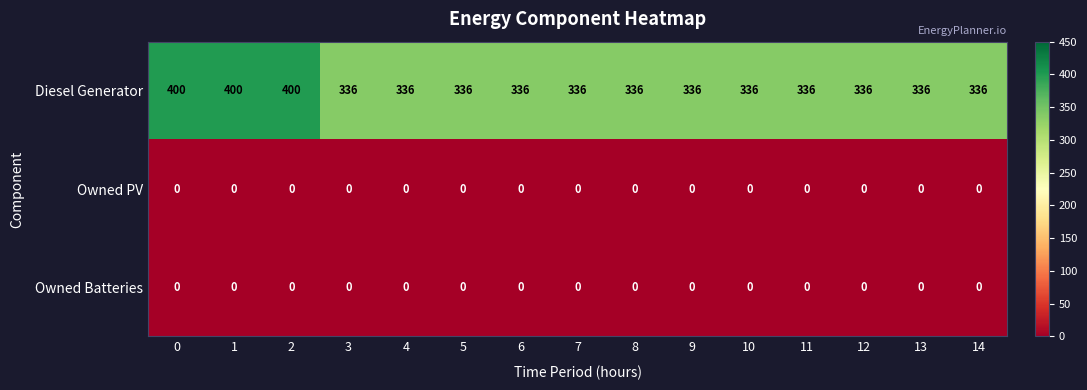

The Owned Batteries series shows 0 at 2. True or false?

True